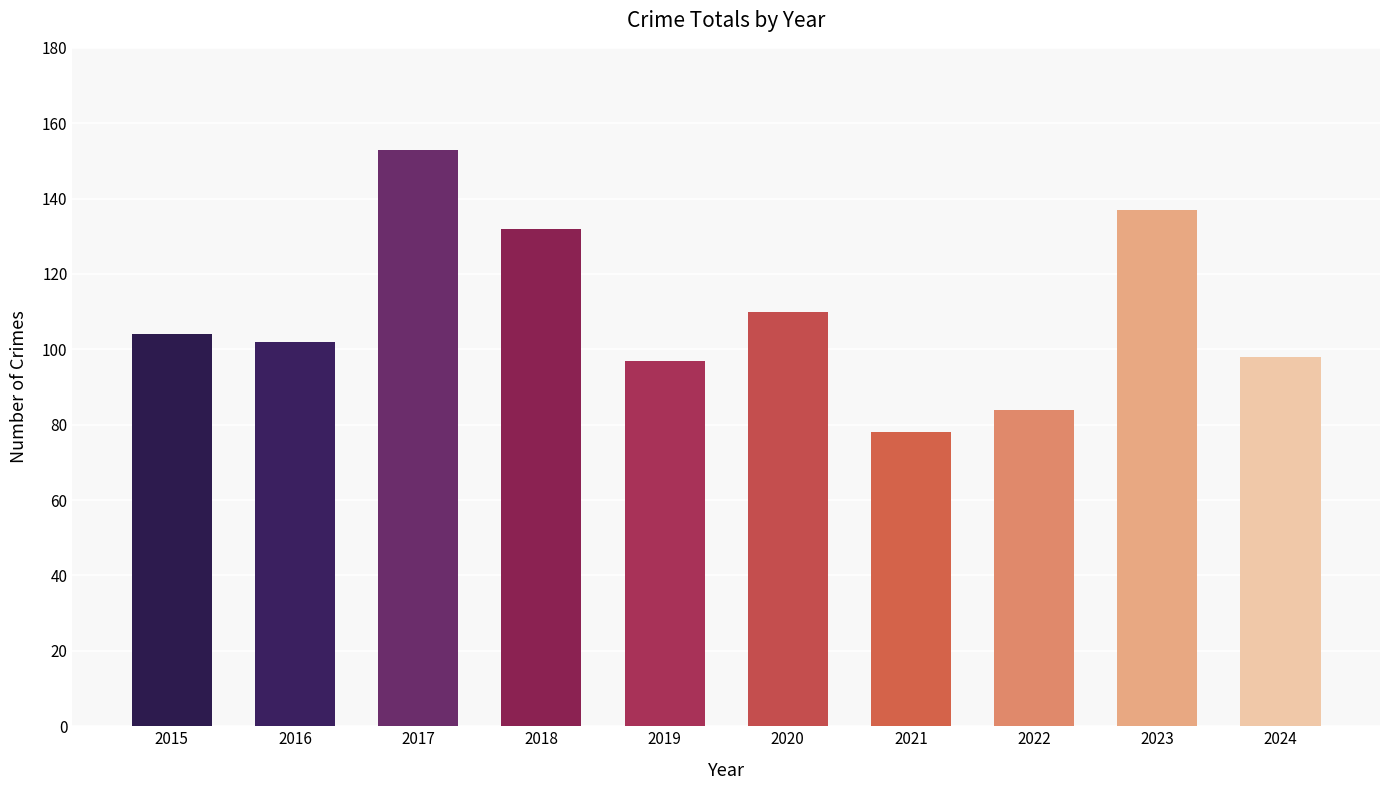

What is the sum of all values?

1095